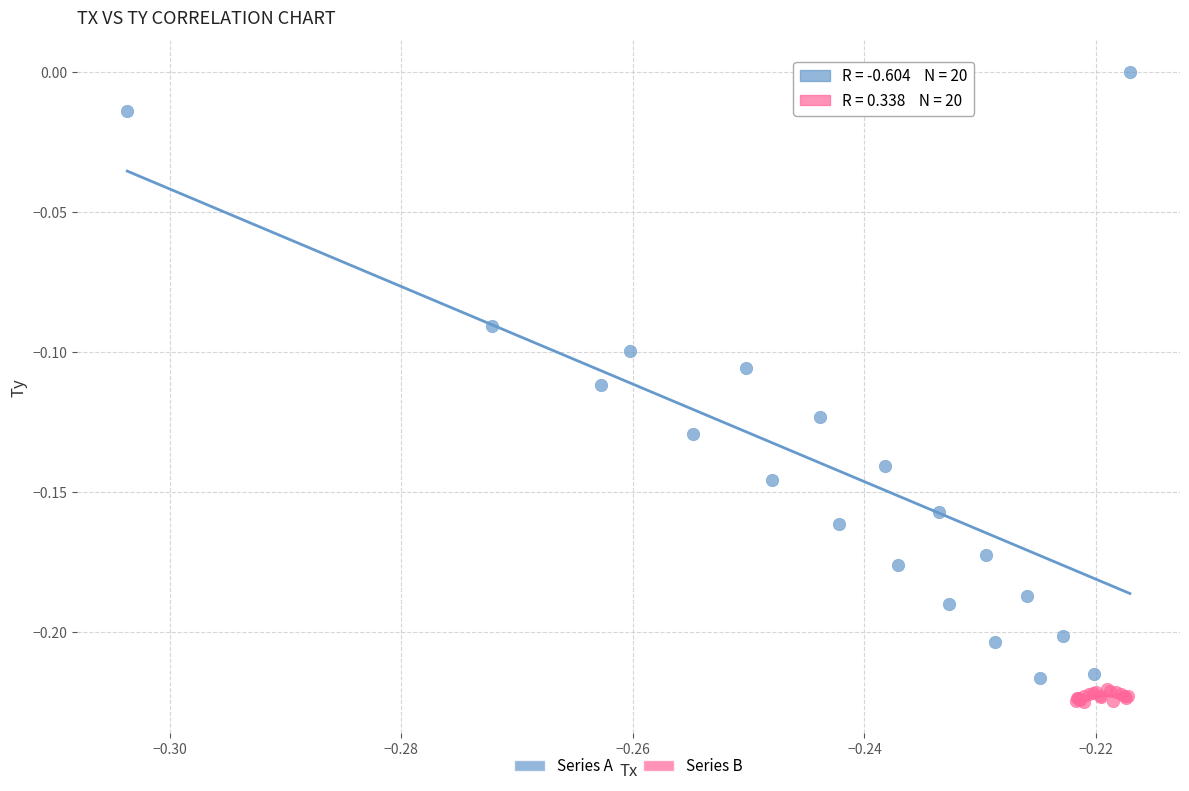

Which series contains the lowest Y value?

Series B